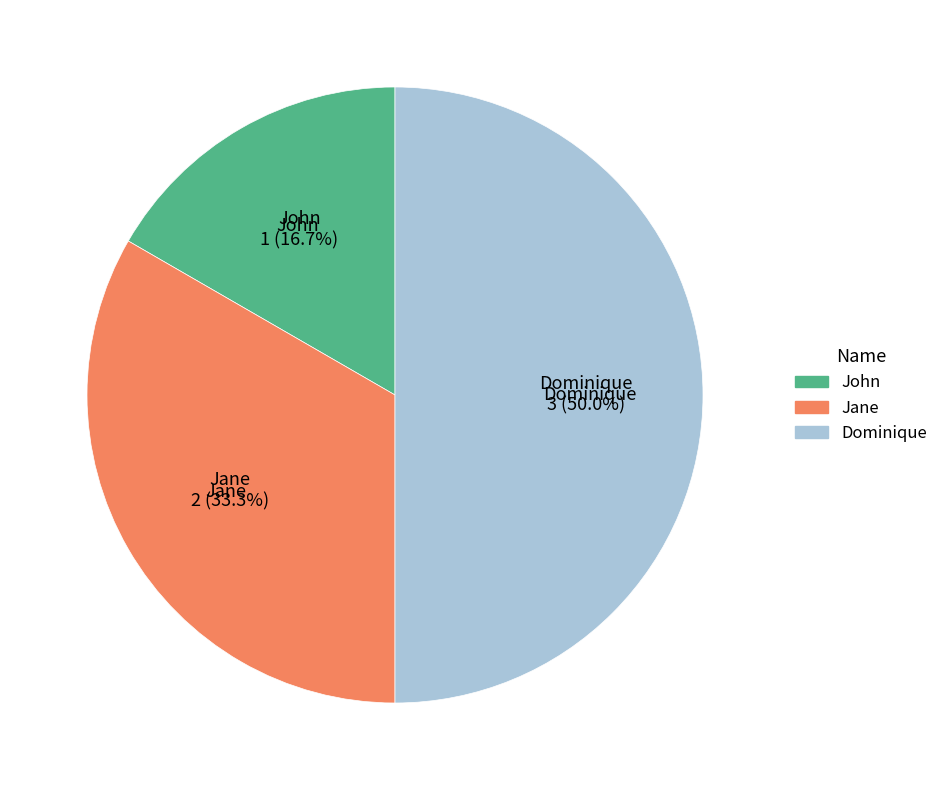

Approximately how many times larger is the value at Jane compared to Dominique?

0.7